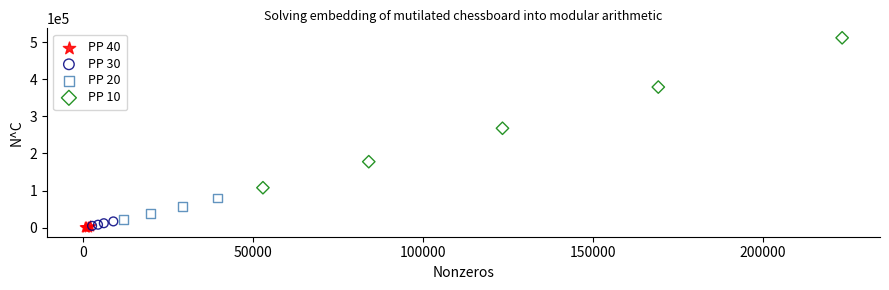

Which series contains the highest Y value?

PP 10